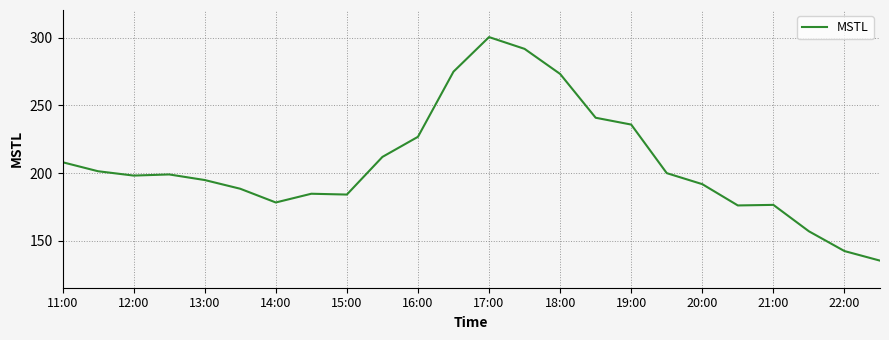

What is the smallest value displayed?

135.4